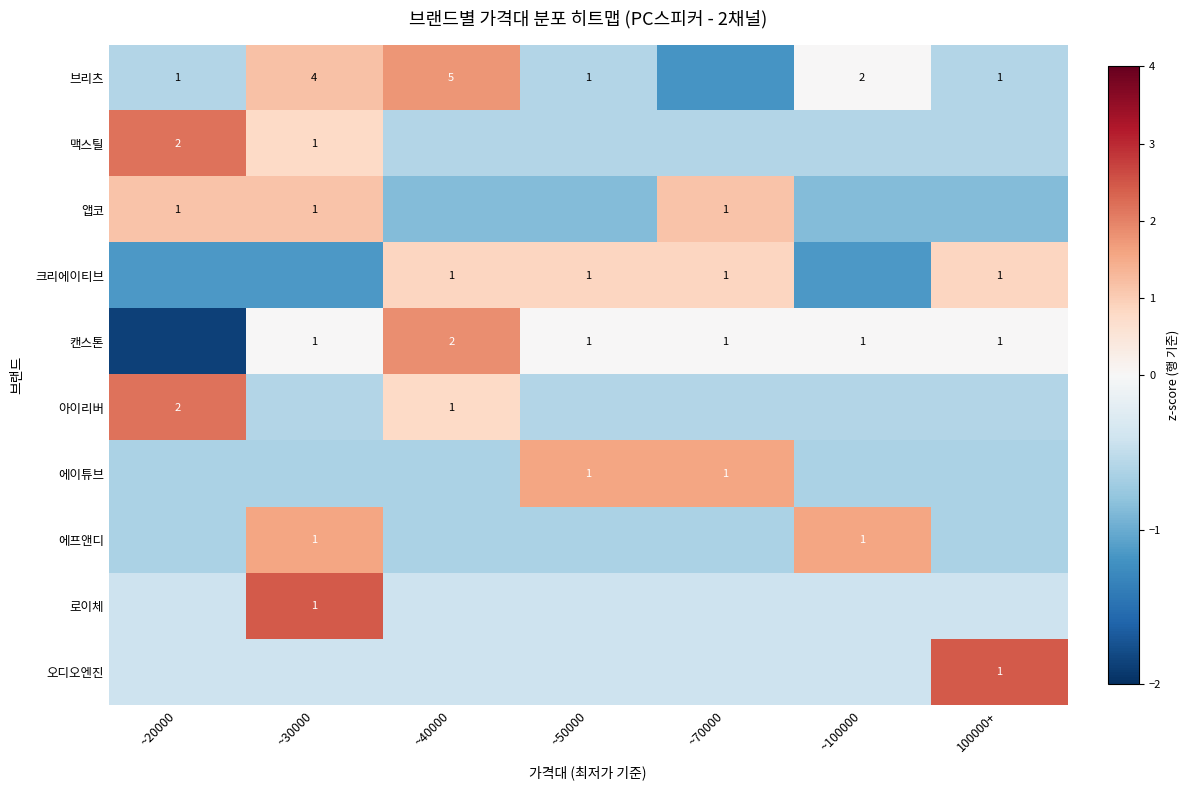

What is the total value across all series at ~100000?

-3.1